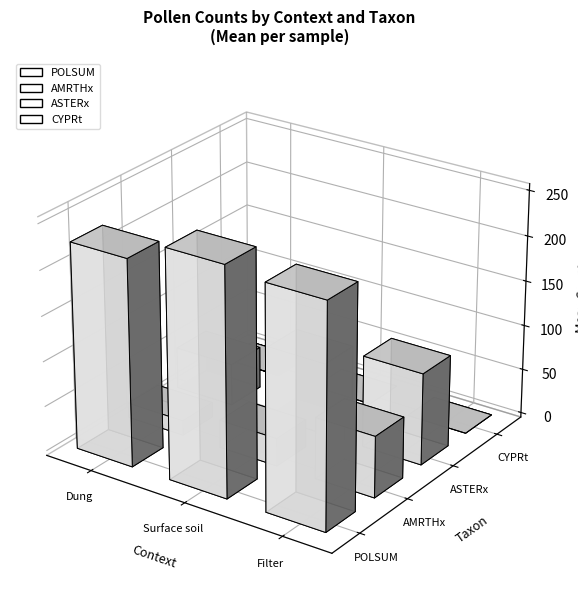

Are the bars horizontal?

No